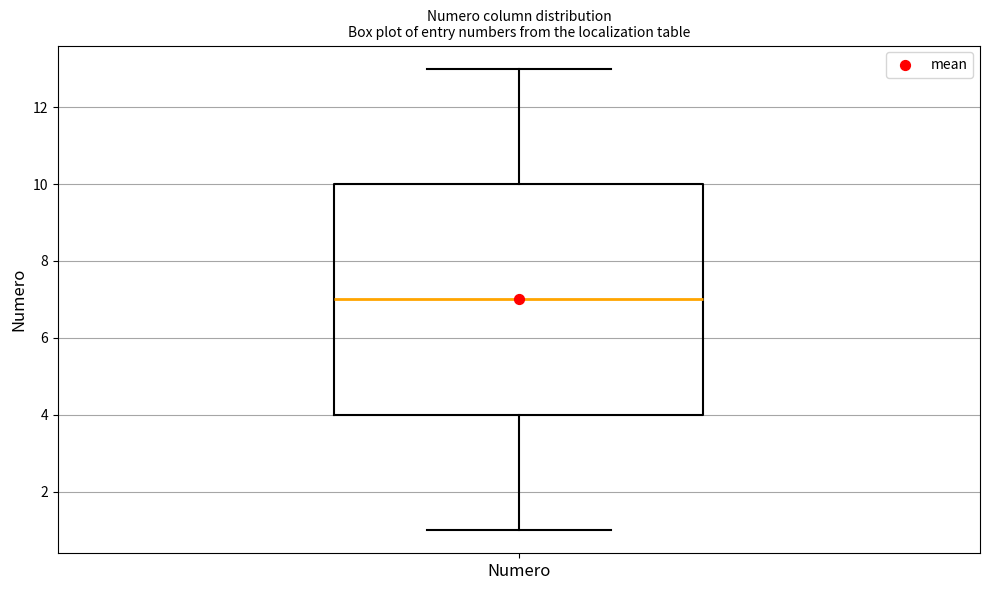

Transcribe this box plot: give where the median line is, the range the box spans, and where the two whiskers end, as read against the y-axis. The values are not printed on the chart, so give them approximately, as read against the axis.

median 7, box 4 to 10, whiskers 1 to 13